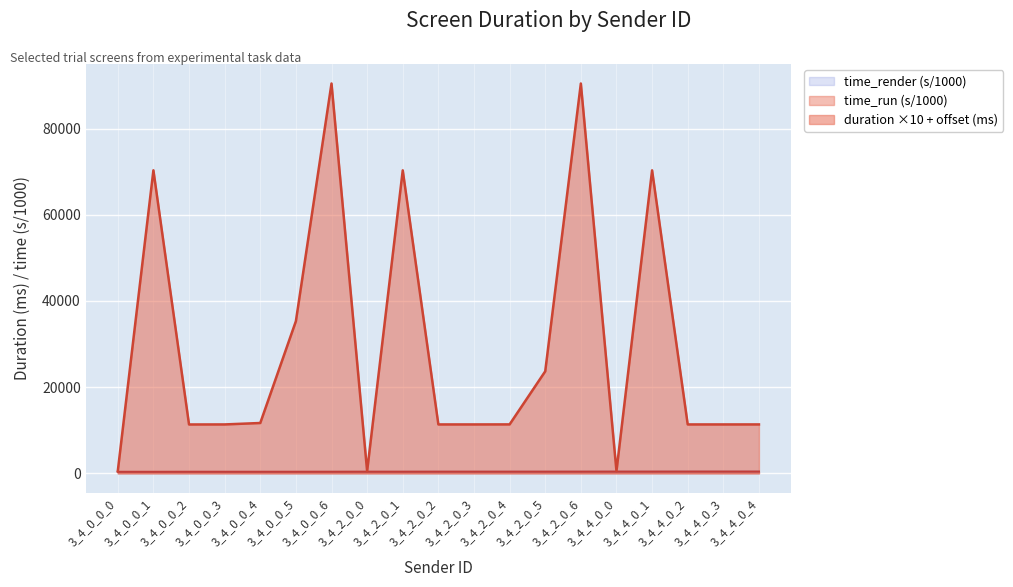

Which series has the widest spread of values?

duration ×10 + offset (ms)